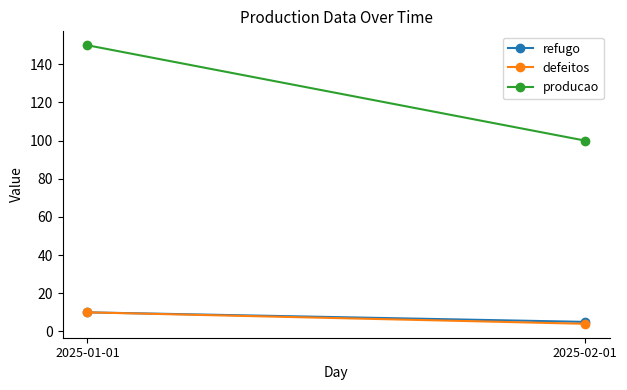

Read the producao value at 2025-02-01, to the nearest 10.

100